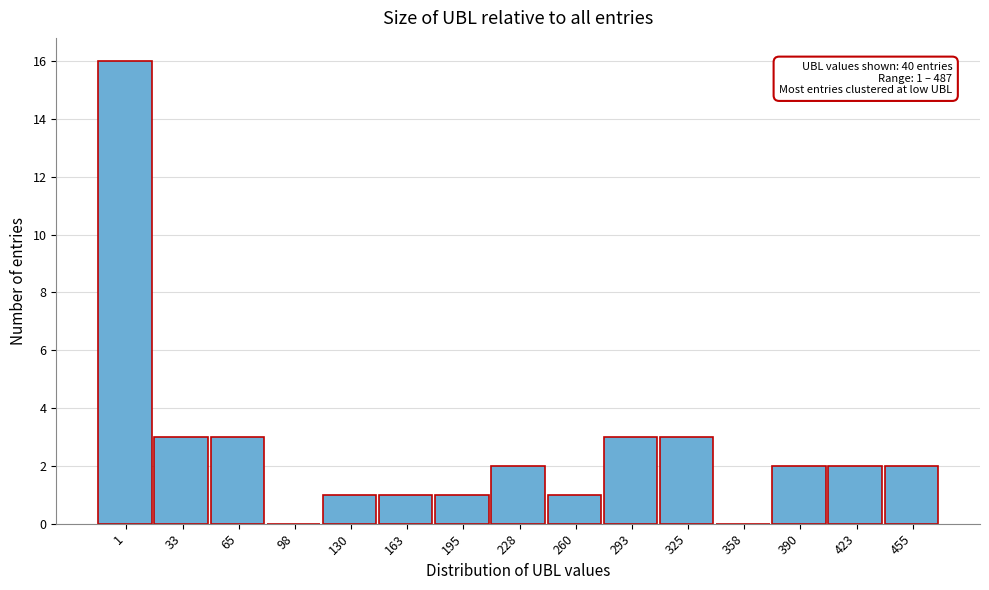

Reading left to right, transcribe all the data shown in this chart.

1=16	33=3	65=3	98=0	130=1	163=1	195=1	228=2	260=1	293=3	325=3	358=0	390=2	423=2	455=2